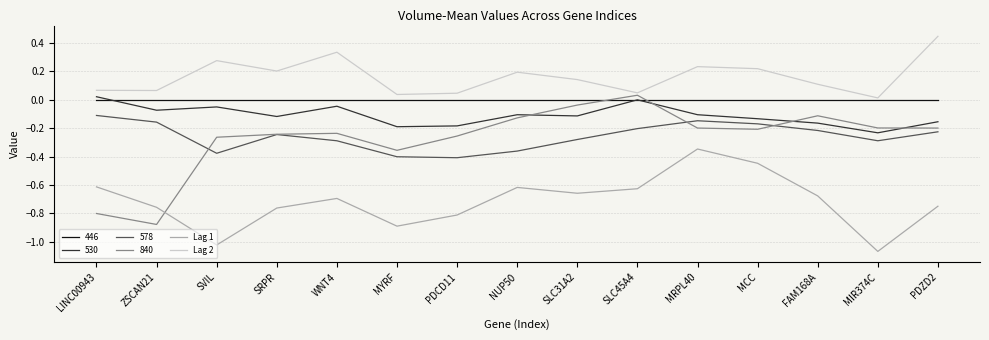

The value of Lag 2 at MIR374C is 0.0. True or false?

True